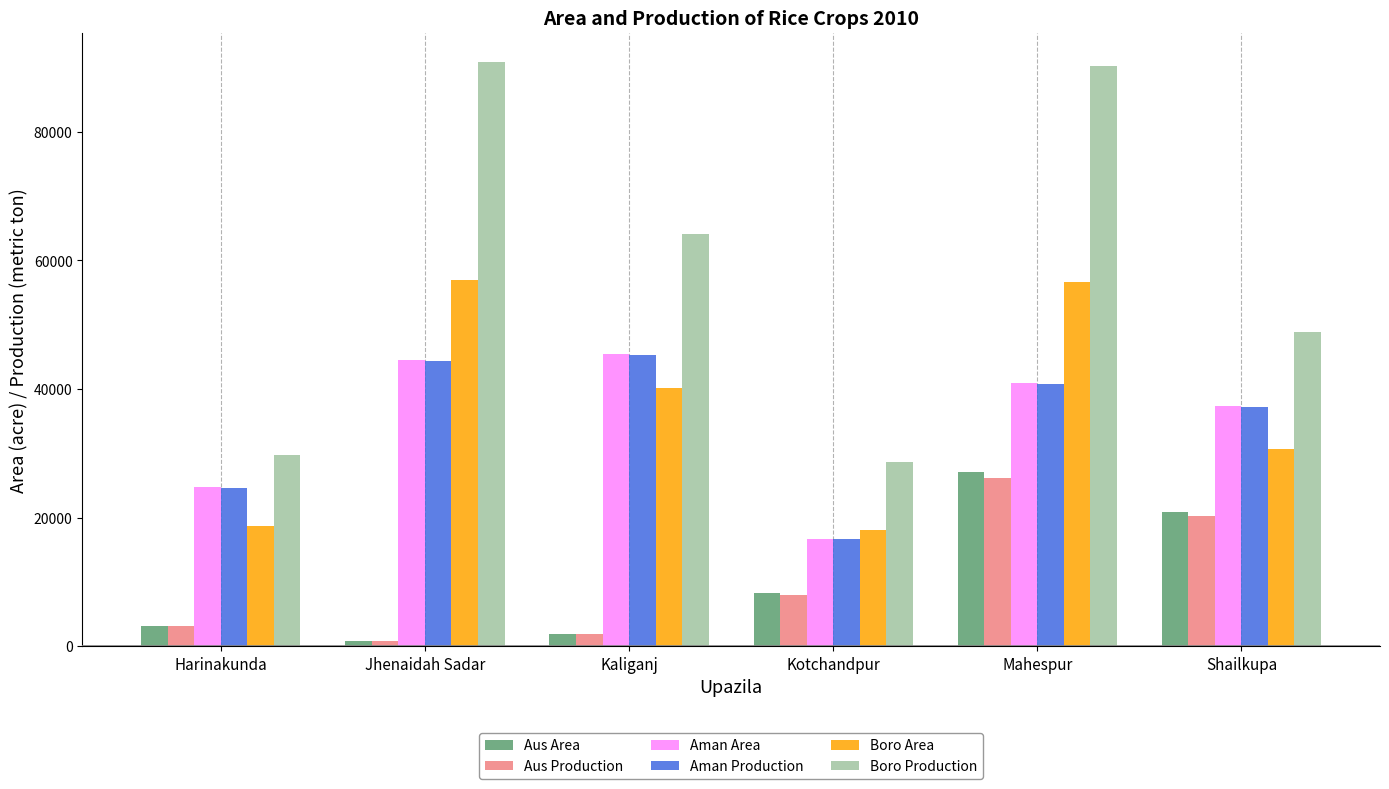

What is the sum of all Boro Production values?

352448